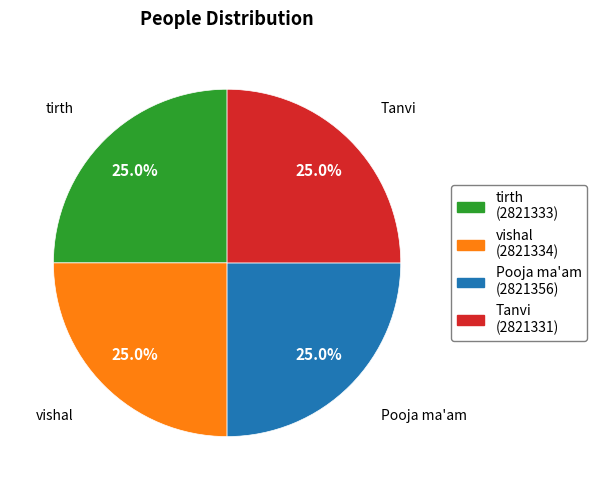

Is there a majority slice in this chart?

No